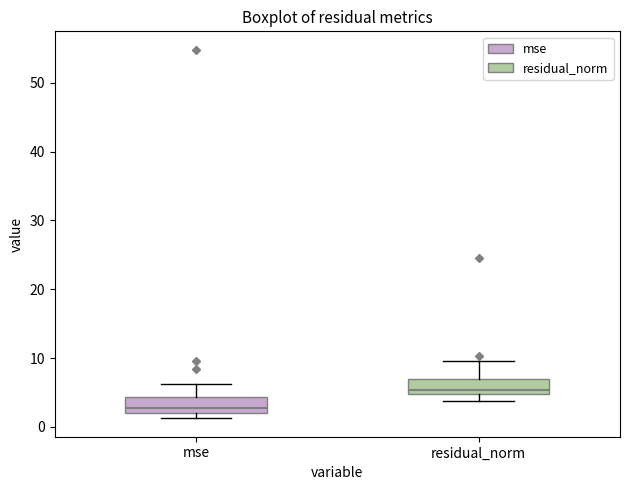

Reading left to right, transcribe this box plot: for each box, give where its median line is, the range the box spans, and where its two whiskers end, as read against the y-axis. The values are not printed on the chart, so give them approximately, as read against the axis.

mse: median 3, box 2 to 4, whiskers 1 to 6
residual_norm: median 5 (just above the box's lower edge), box 5 to 7, whiskers 4 to 10